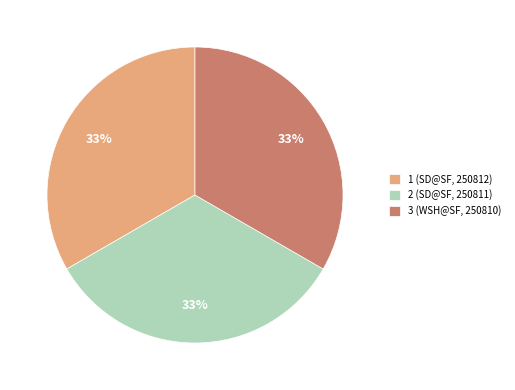

Count the number of slices in the pie.

3